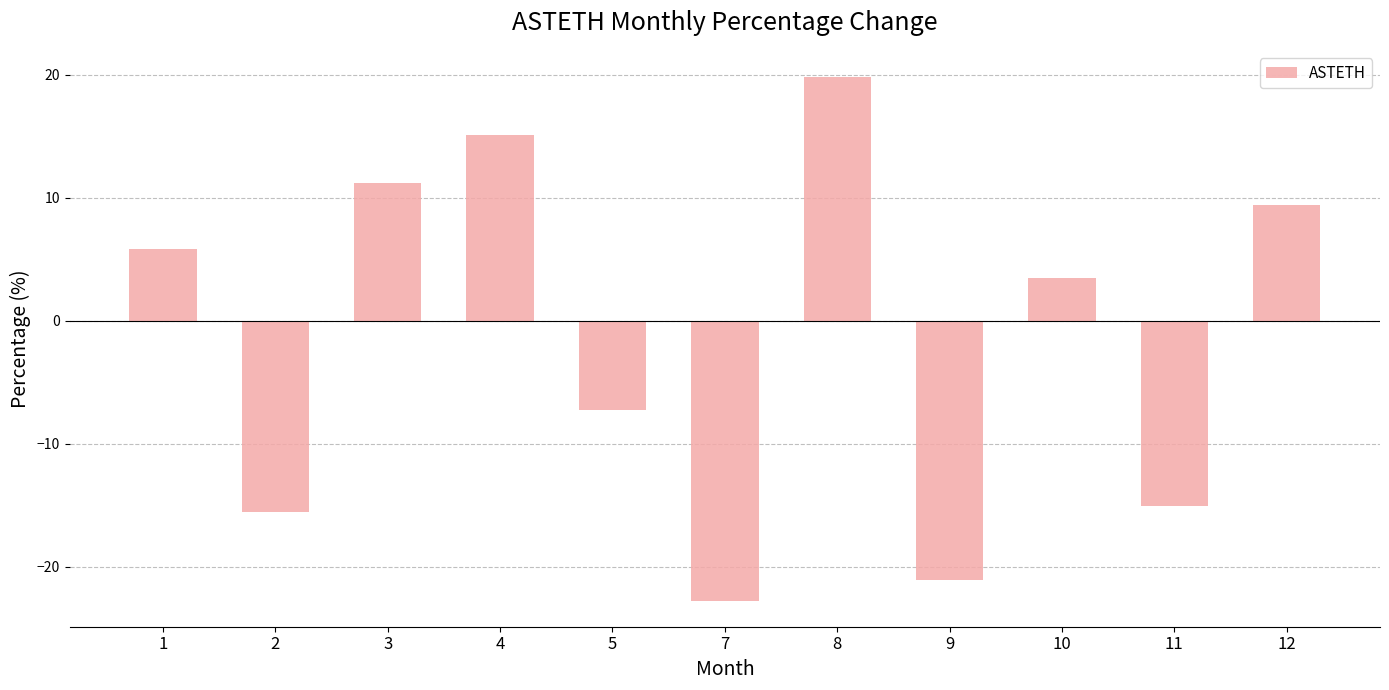

Reading right to left, list all the values displayed in this chart.

12=9.4	11=-15.1	10=3.4	9=-21.0	8=19.8	7=-22.7	5=-7.2	4=15.1	3=11.2	2=-15.5	1=5.8